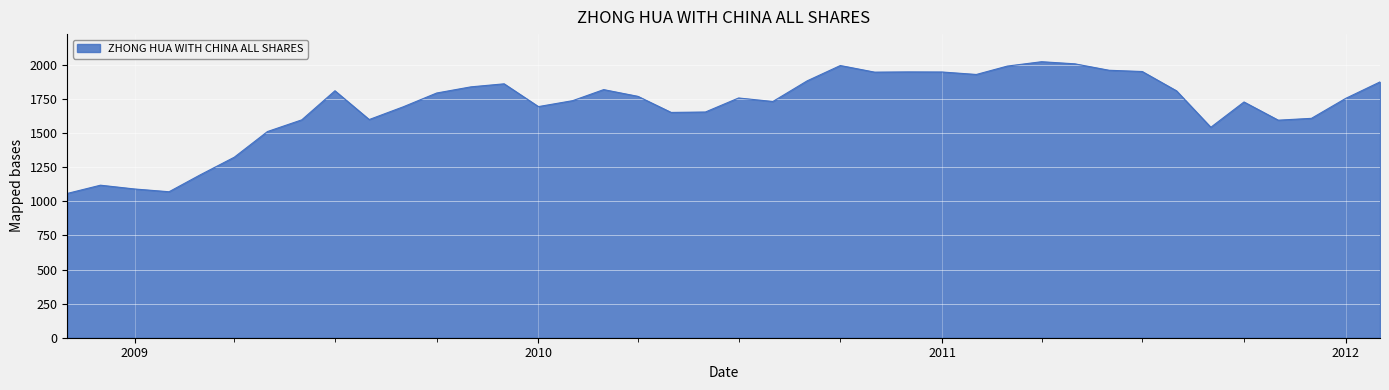

What is the maximum value shown in the chart?

2023.0